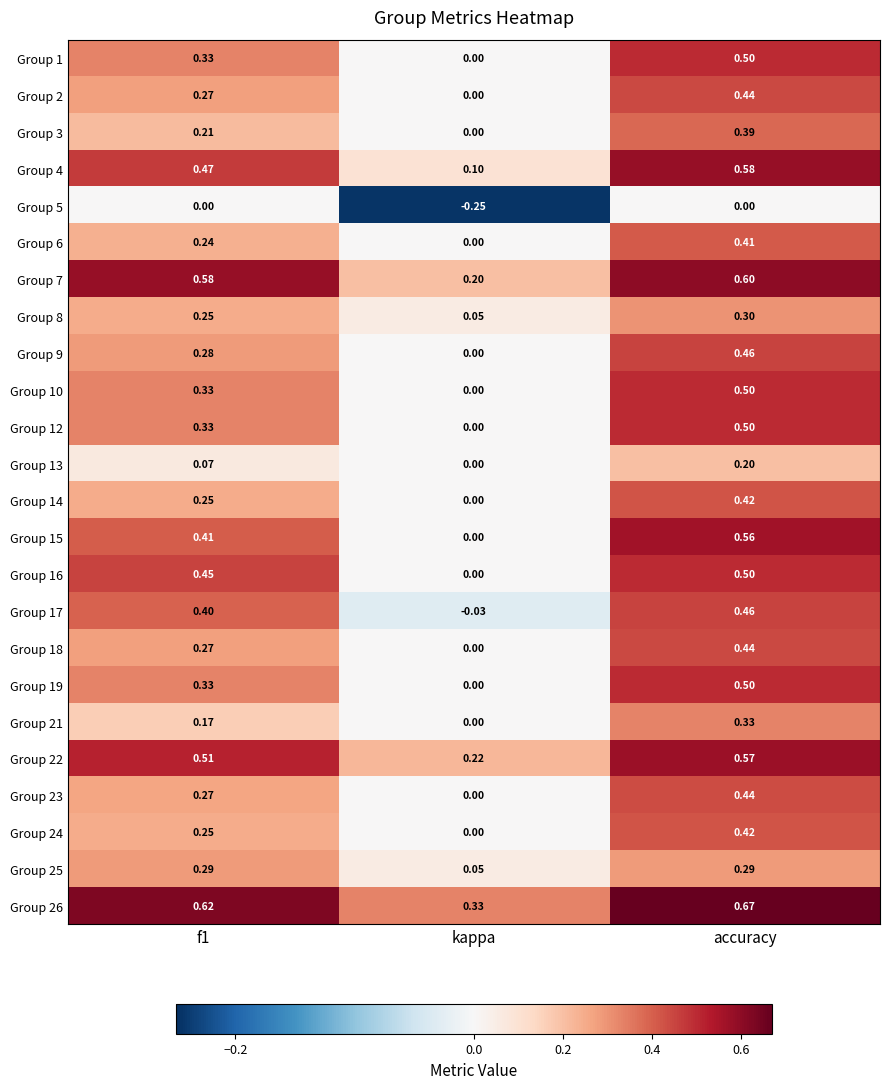

Is the value of Group 1 at f1 greater than the value of Group 6 at f1?

Yes